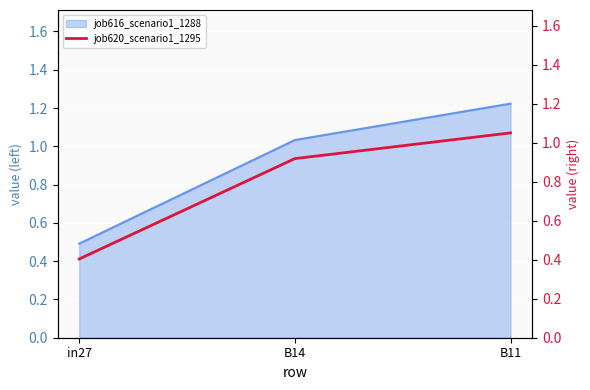

Reading left to right, what are all the values shown in this chart?

in27=0.4	B14=0.9	B11=1.1